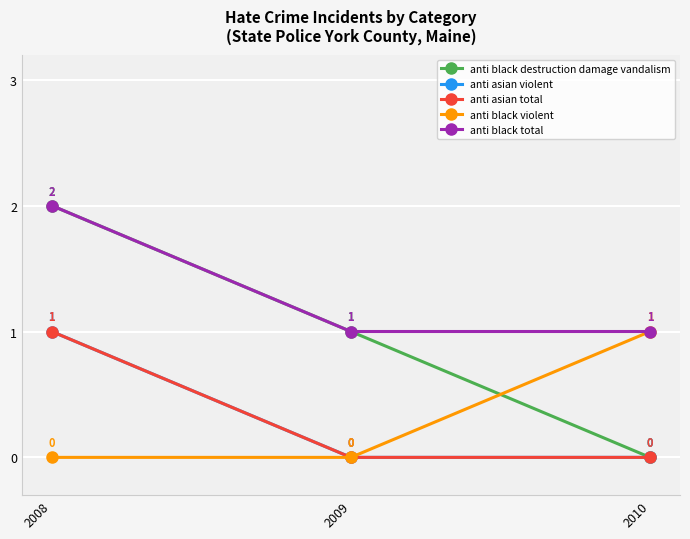

List the series in order of their peak value, highest first.

anti black destruction damage vandalism, anti black total, anti asian violent, anti asian total, anti black violent